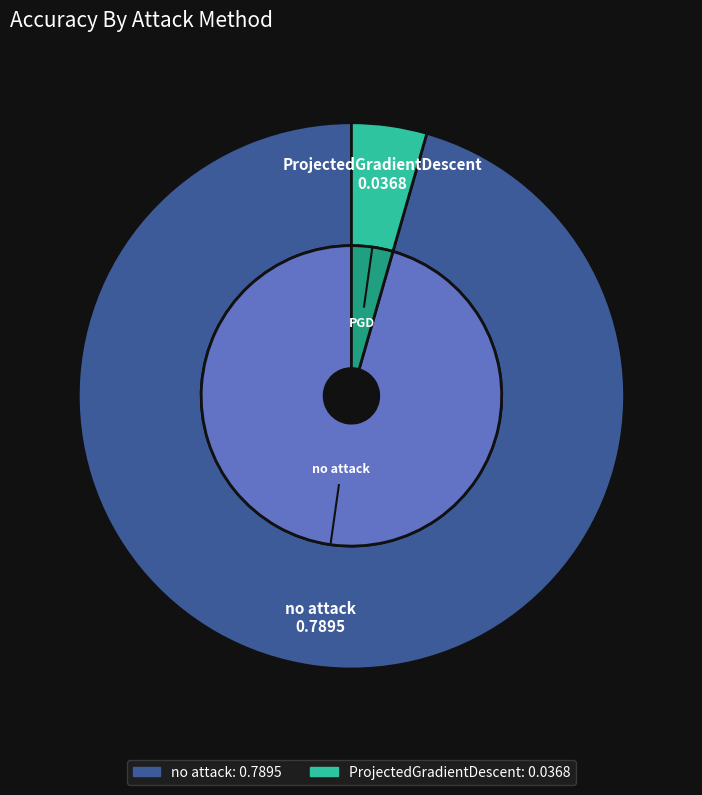

Rank the categories by value from highest to lowest.

no attack, ProjectedGradientDescent